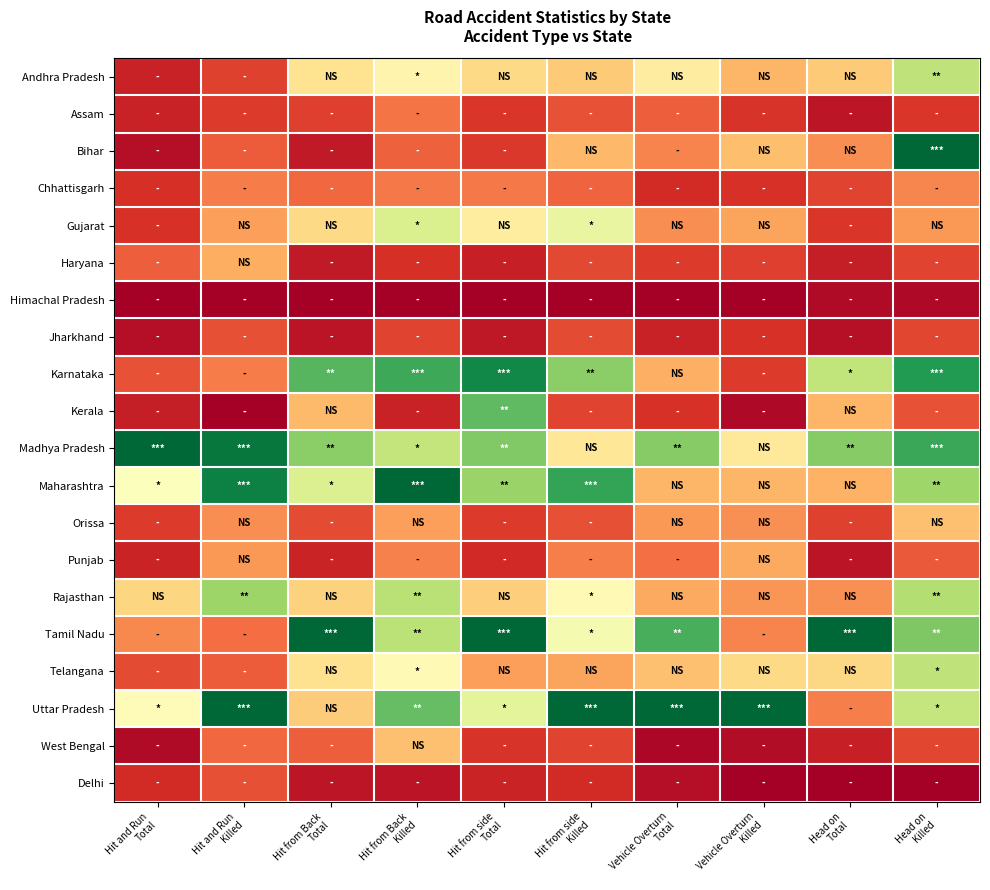

Rank the series by their maximum value, from lowest to highest.

Himachal Pradesh, Delhi, Jharkhand, Assam, Chhattisgarh, Punjab, Haryana, West Bengal, Orissa, Gujarat, Telangana, Andhra Pradesh, Rajasthan, Kerala, Karnataka, Bihar, Madhya Pradesh, Maharashtra, Tamil Nadu, Uttar Pradesh